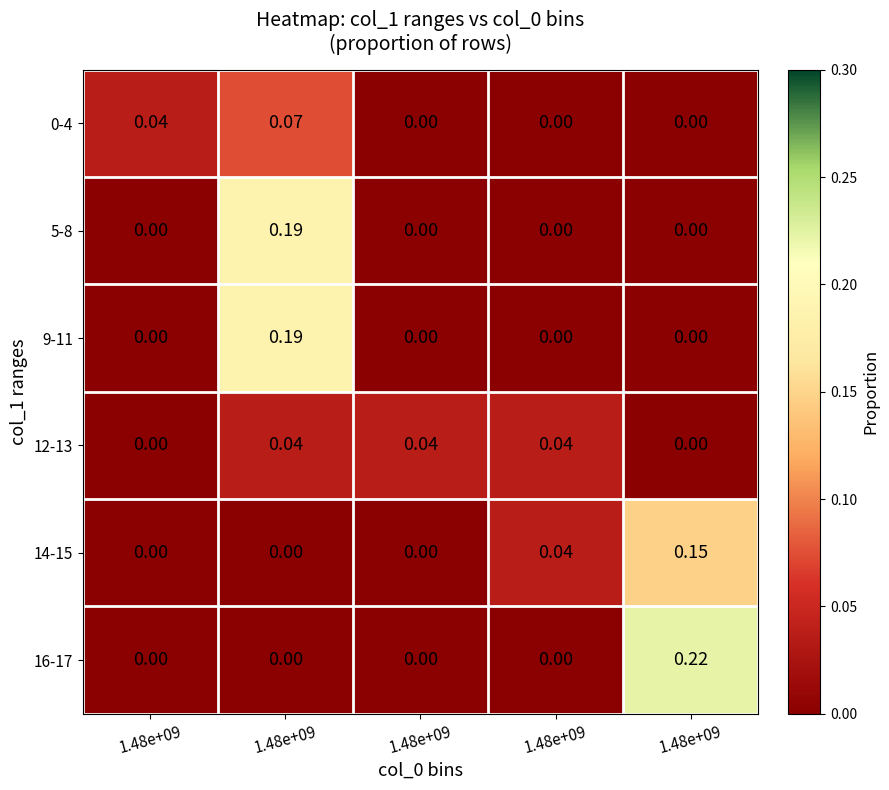

Reading right to left, extract all data points from this chart.

0-4: 1.48e+09=0.0	1.48e+09=0.0	1.48e+09=0.0	1.48e+09=0.1	1.48e+09=0.0
5-8: 1.48e+09=0.0	1.48e+09=0.0	1.48e+09=0.0	1.48e+09=0.2	1.48e+09=0.0
9-11: 1.48e+09=0.0	1.48e+09=0.0	1.48e+09=0.0	1.48e+09=0.2	1.48e+09=0.0
12-13: 1.48e+09=0.0	1.48e+09=0.0	1.48e+09=0.0	1.48e+09=0.0	1.48e+09=0.0
14-15: 1.48e+09=0.1	1.48e+09=0.0	1.48e+09=0.0	1.48e+09=0.0	1.48e+09=0.0
16-17: 1.48e+09=0.2	1.48e+09=0.0	1.48e+09=0.0	1.48e+09=0.0	1.48e+09=0.0